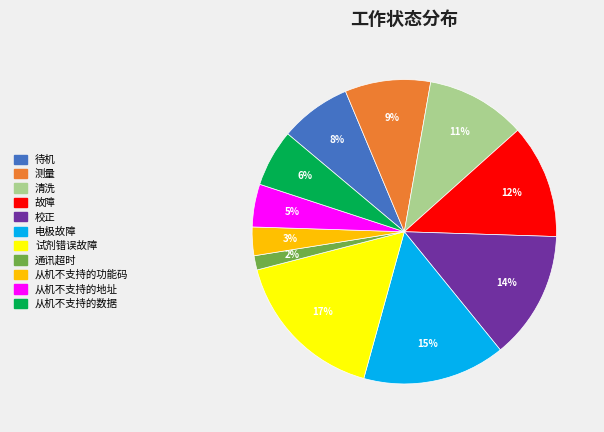

Count the number of slices in the pie.

11